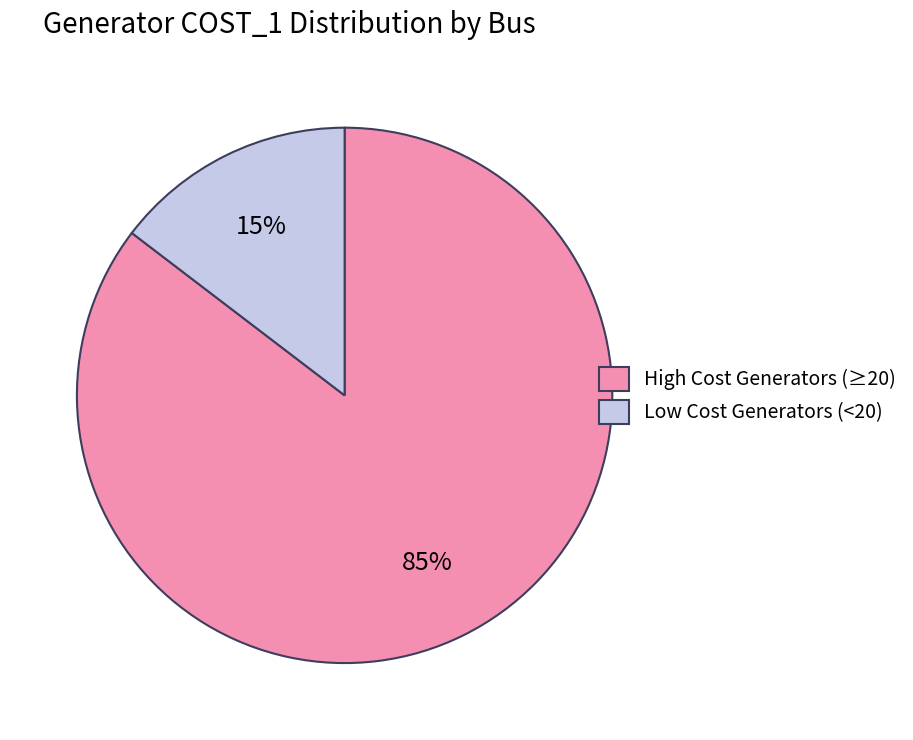

Which slice is the smallest?

Low Cost Generators (<20)